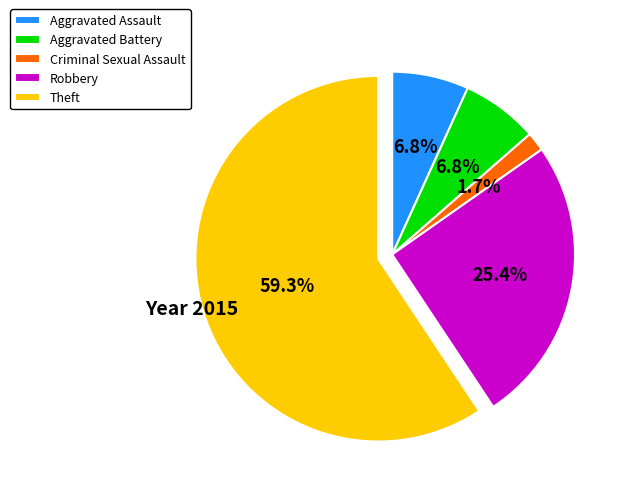

To the nearest percent, what is the combined percentage of Robbery and Theft?

85%